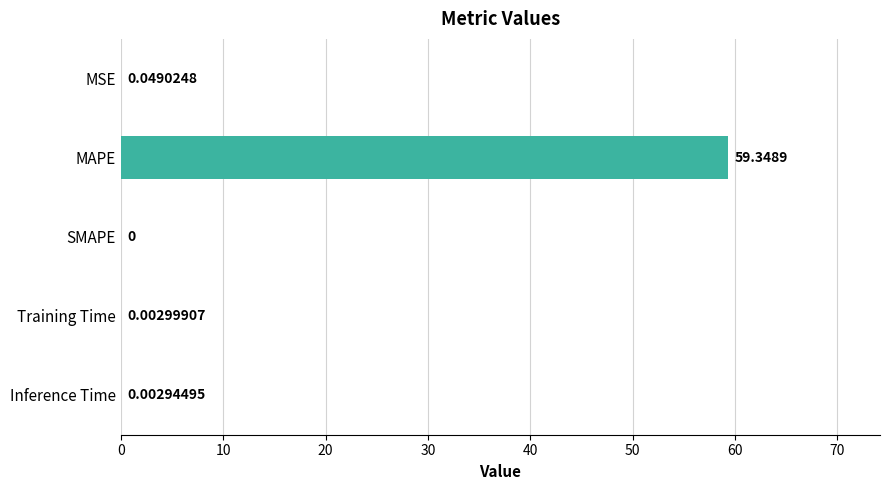

What is the change in value from MAPE to Inference Time?

-59.3